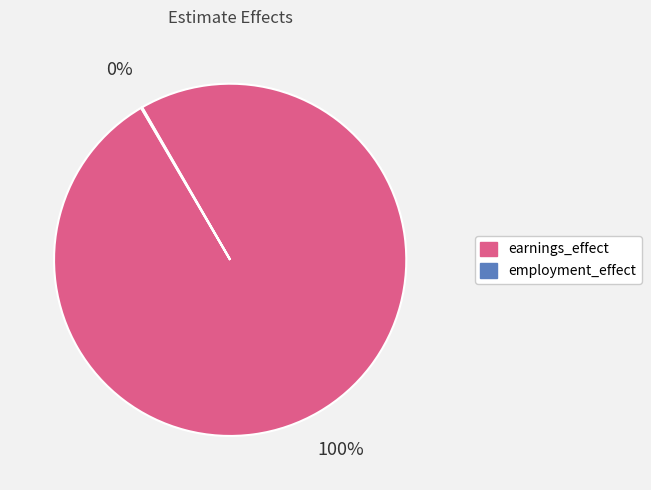

To the nearest percent, what is the difference between the largest and smallest slice percentages?

100%